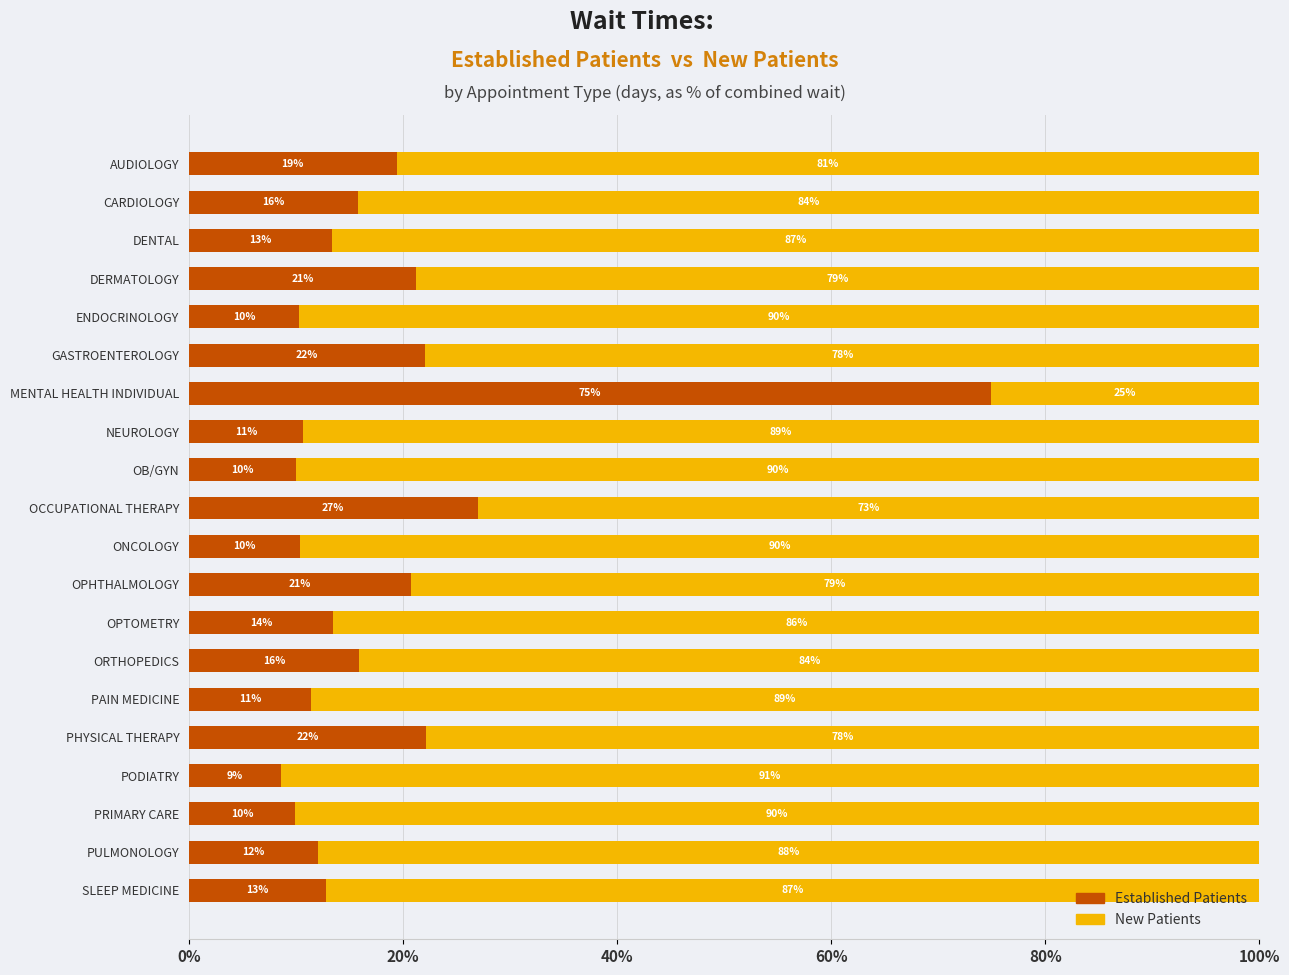

What is the difference between the maximum and second lowest values in the Established Patients series?

65.0